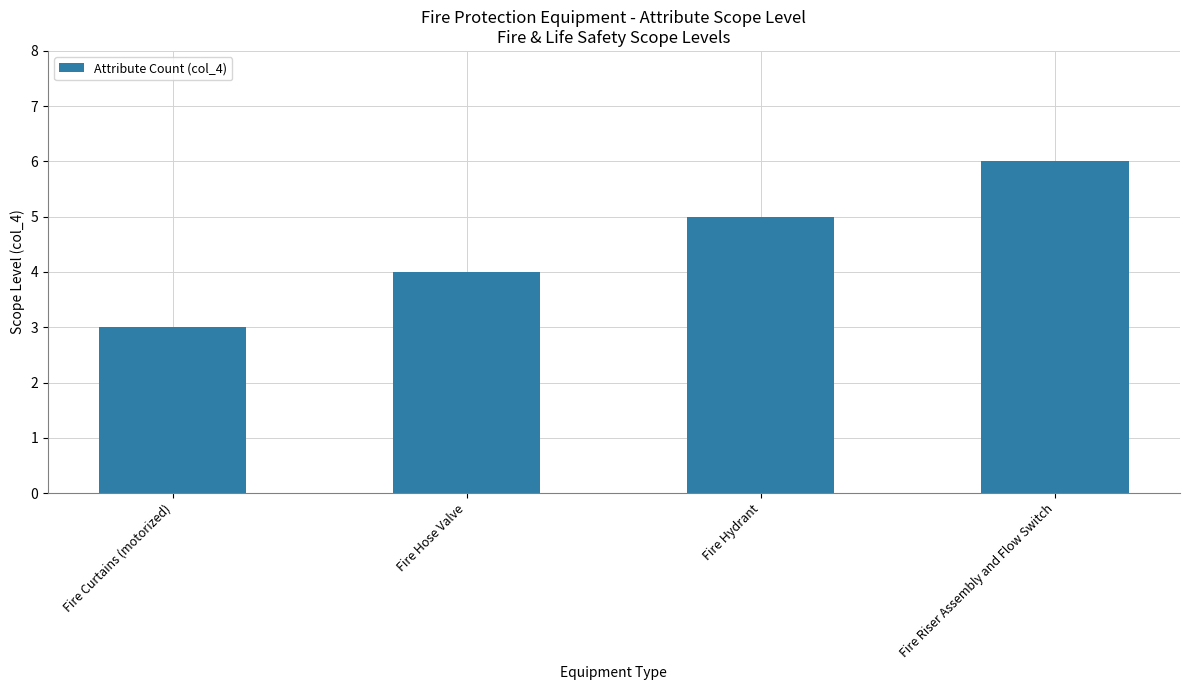

Count the number of data series in this chart.

1